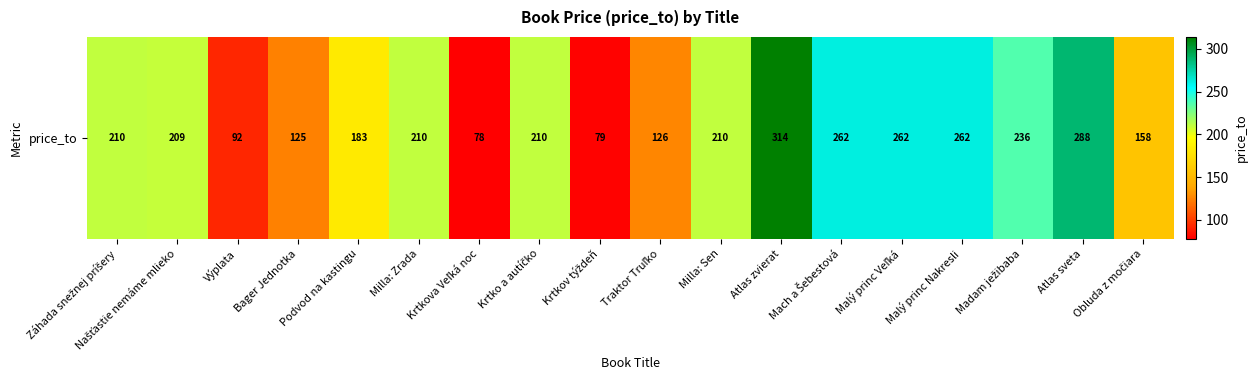

List the labels in order of value, smallest first.

Krtkova Veľká noc, Krtkov týždeň, Výplata, Bager Jednotka, Traktor Truľko, Obluda z močiara, Podvod na kastingu, Našťastie nemáme mlieko, Záhada snežnej príšery, Milla: Zrada, Krtko a autíčko, Milla: Sen, Madam ježibaba, Mach a Šebestová, Malý princ Veľká, Malý princ Nakresli, Atlas sveta, Atlas zvierat